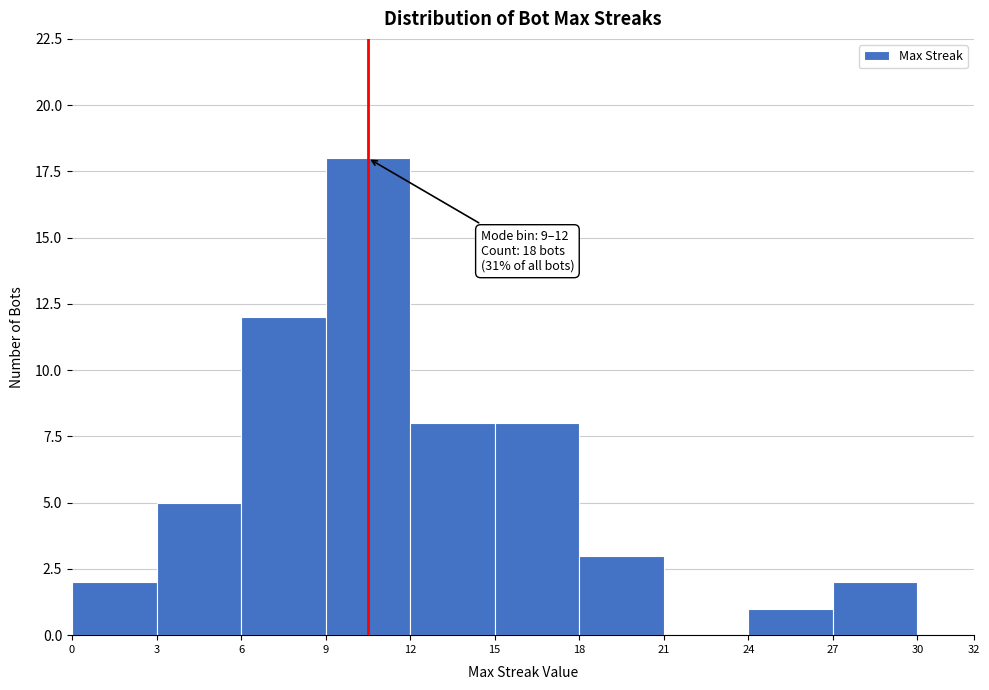

Which range on the x-axis has the tallest bar?

9 to 12